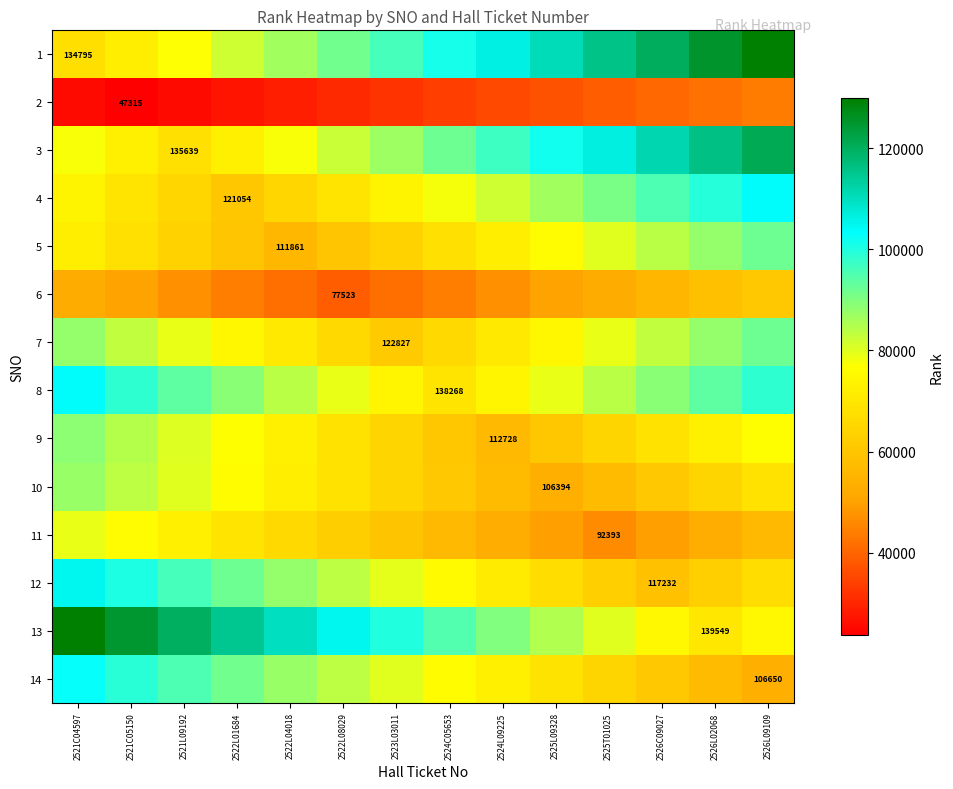

At which category is the sum across all series the highest?

2521C04597